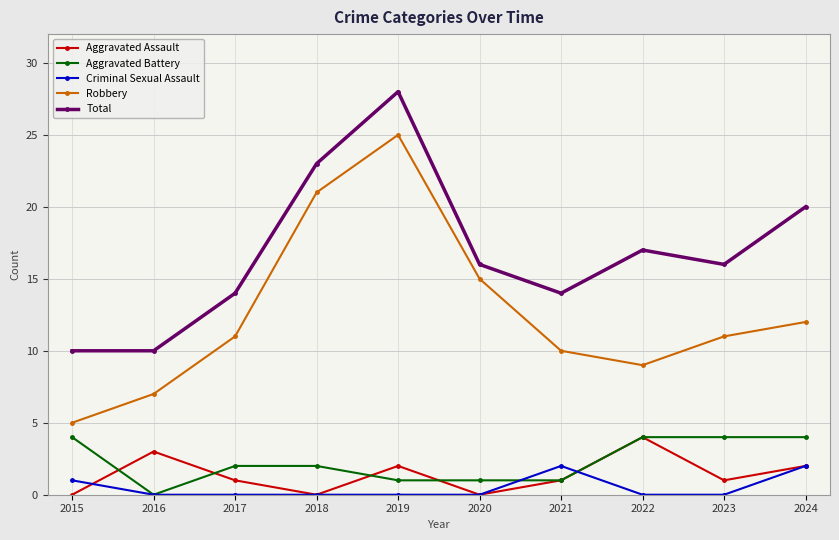

True or false: Aggravated Battery and Criminal Sexual Assault intersect in this chart.

True